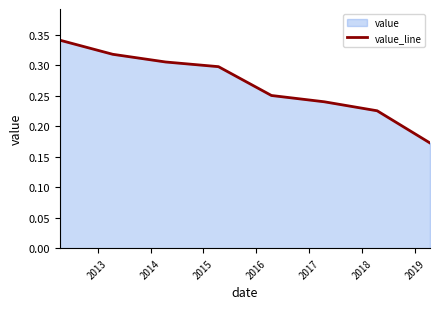

What is the value of the 1st point from the left?

0.3